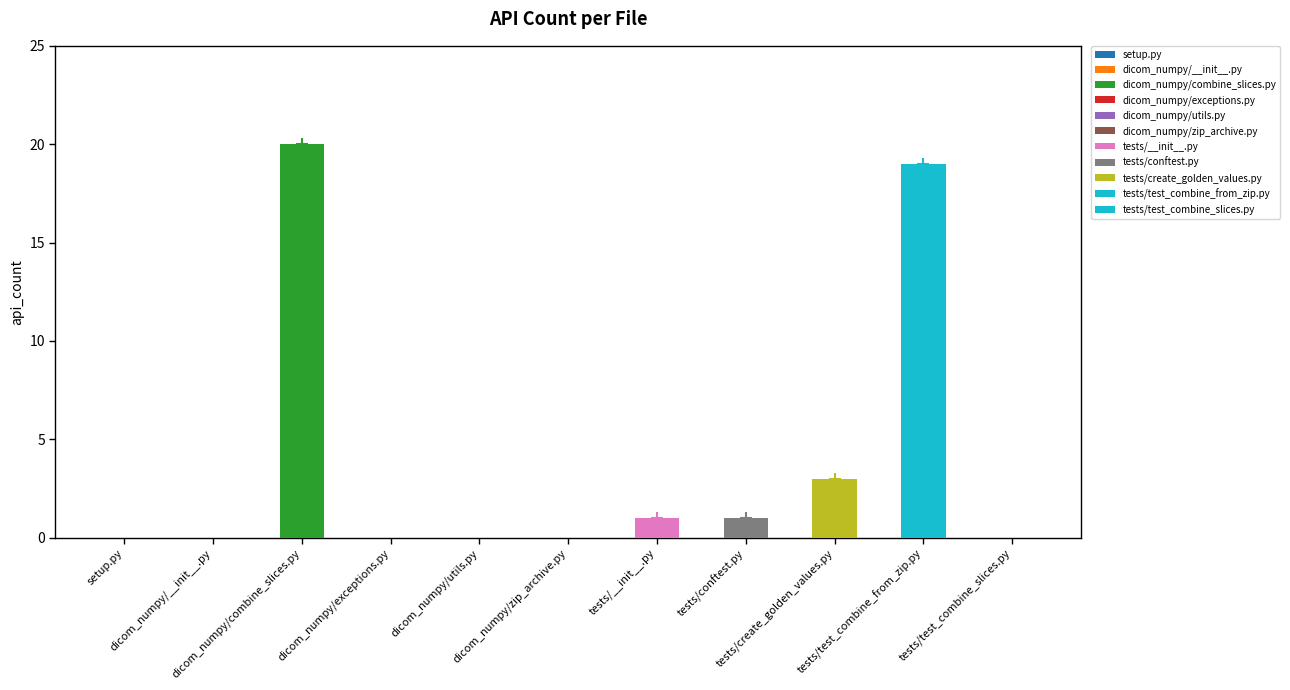

Where is the data nearest to the value 10?

tests/create_golden_values.py